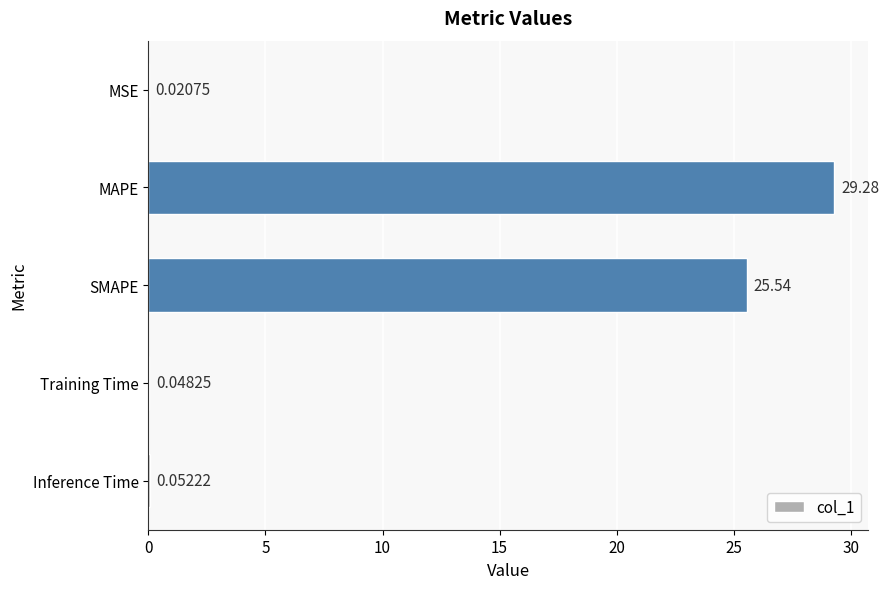

Where is the data nearest to the value 14?

SMAPE